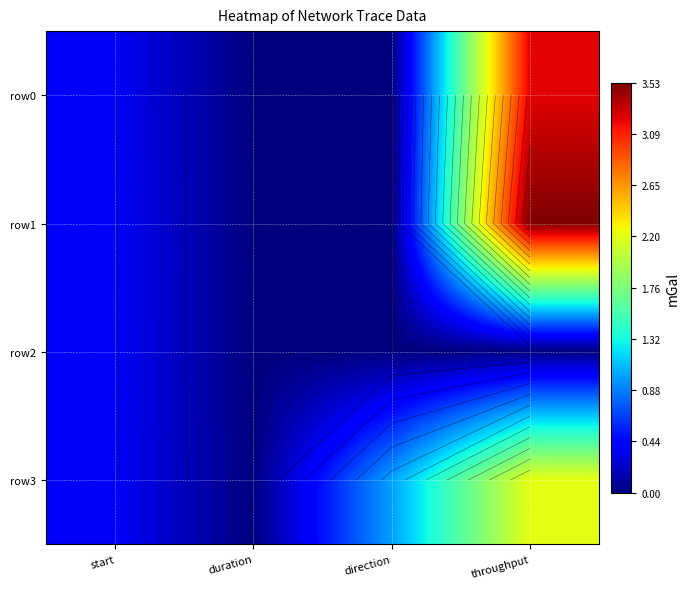

What is the approximate value of row3 at throughput?

2.2